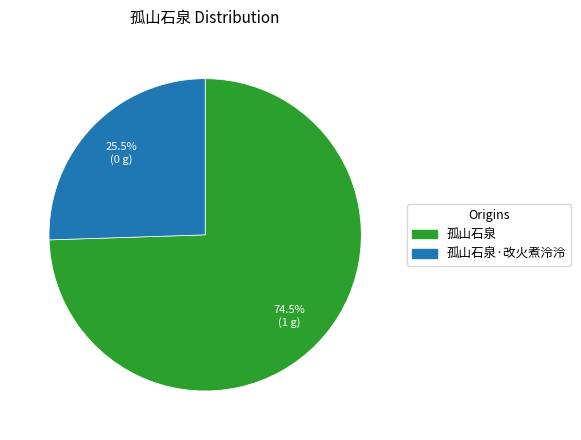

What is the largest slice in the pie chart?

孤山石泉